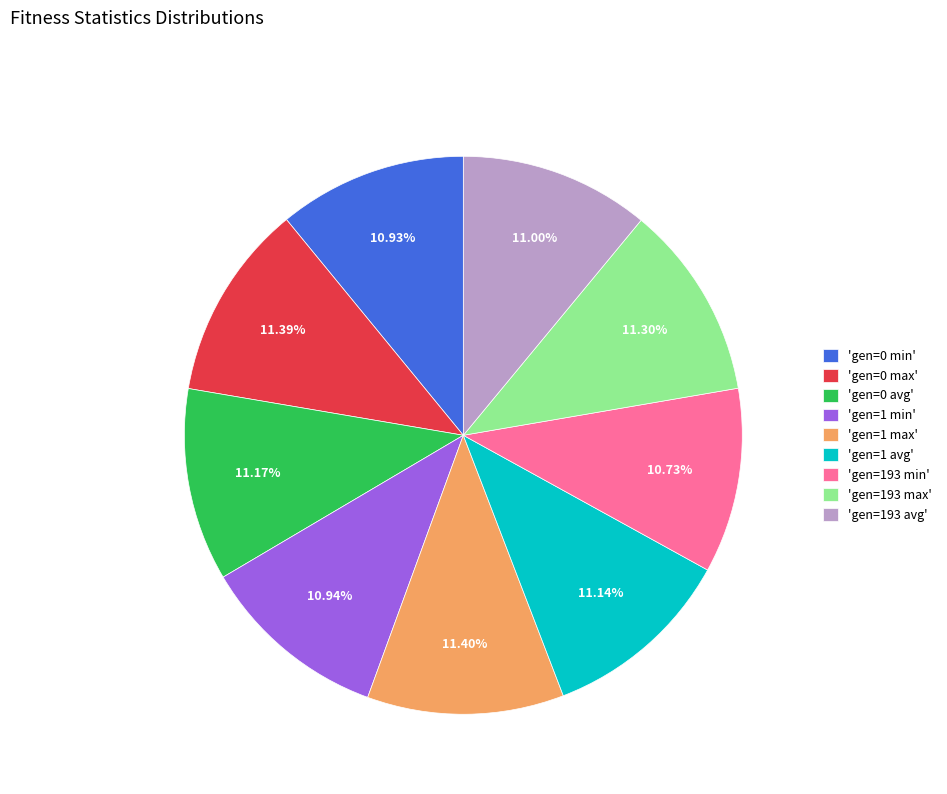

Is the sum of 'gen=1 min' and 'gen=1 avg' greater than half?

No